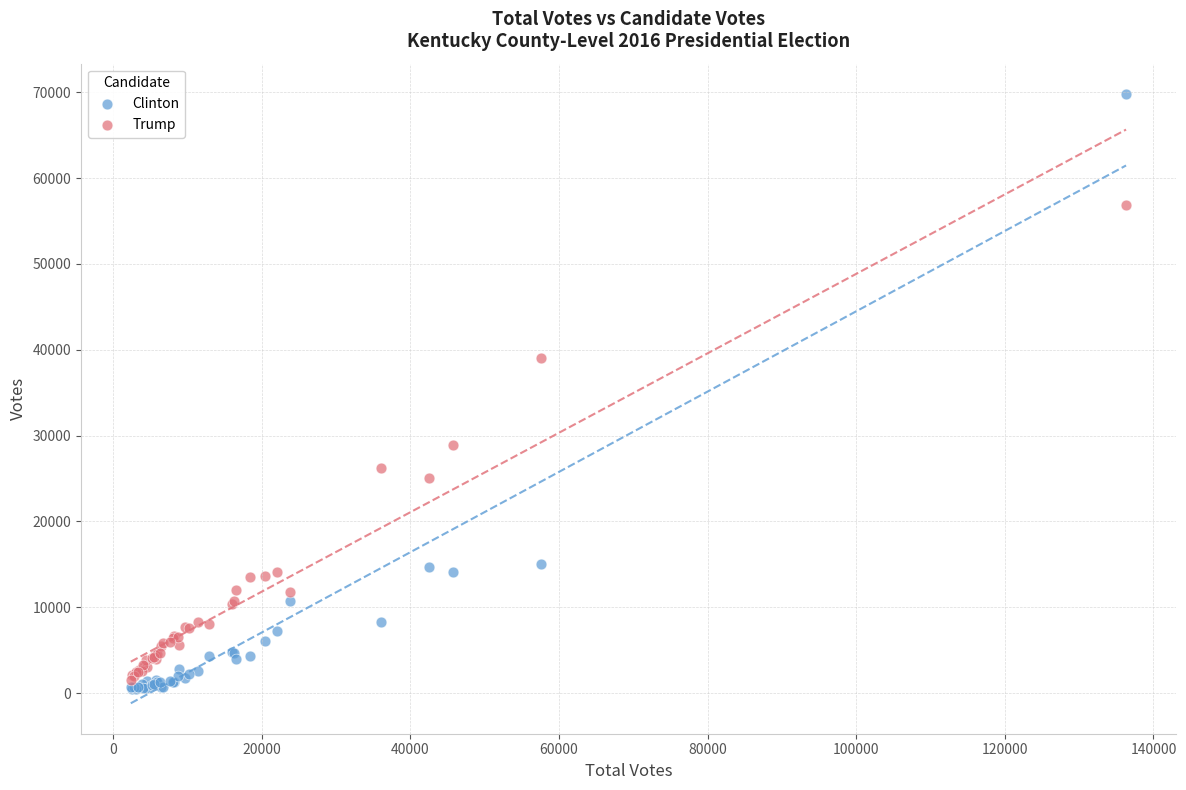

Which series contains the lowest Y value?

Clinton